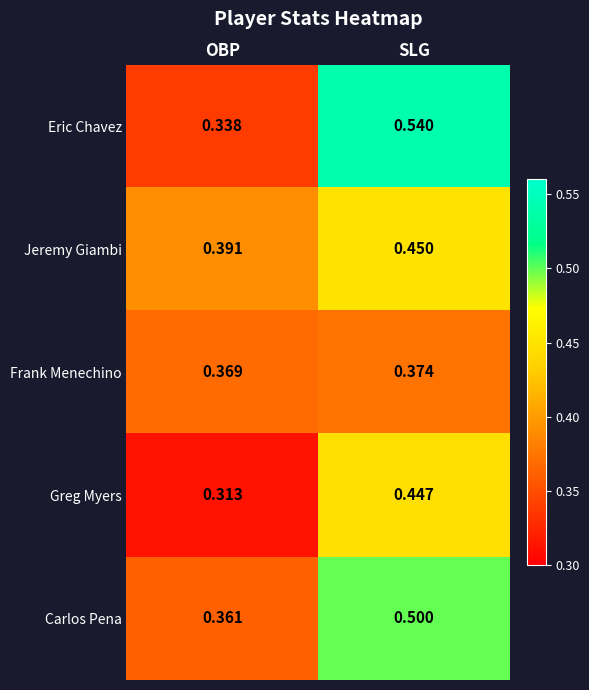

Between OBP and SLG, which series saw the biggest shift?

Eric Chavez